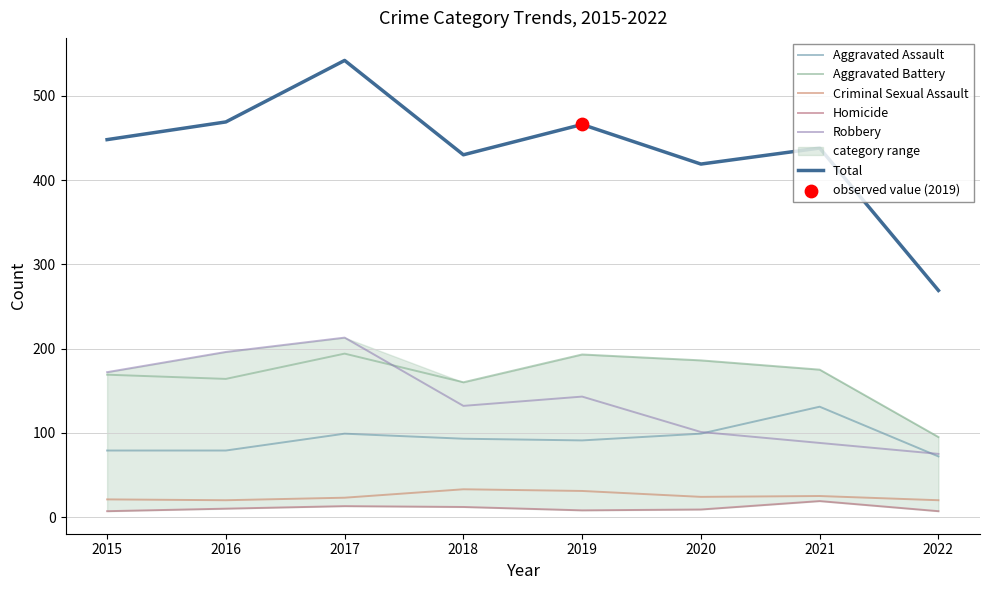

Which series has the largest total across all categories?

Total